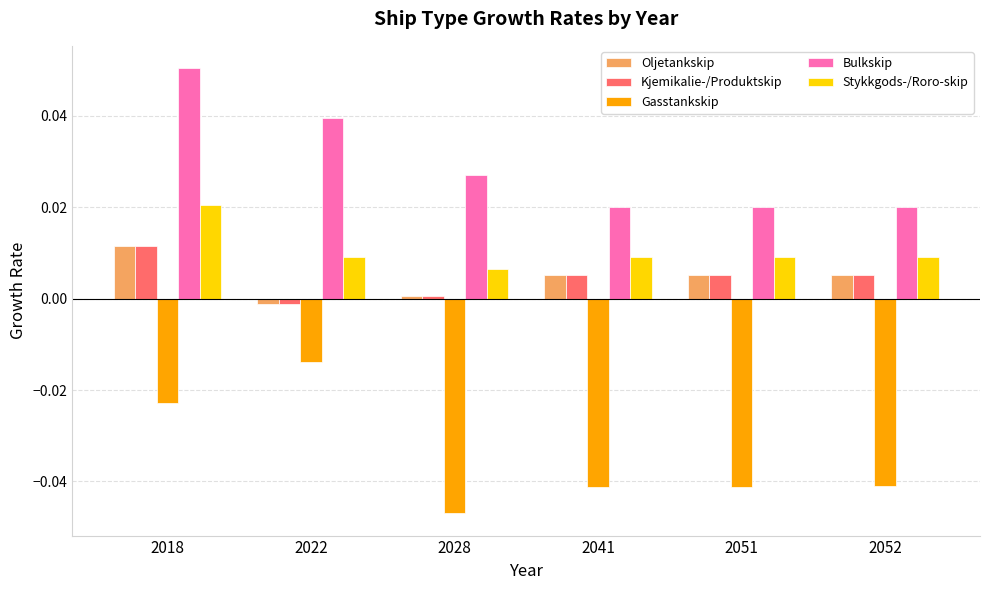

Which series has the largest range (max minus min)?

Gasstankskip